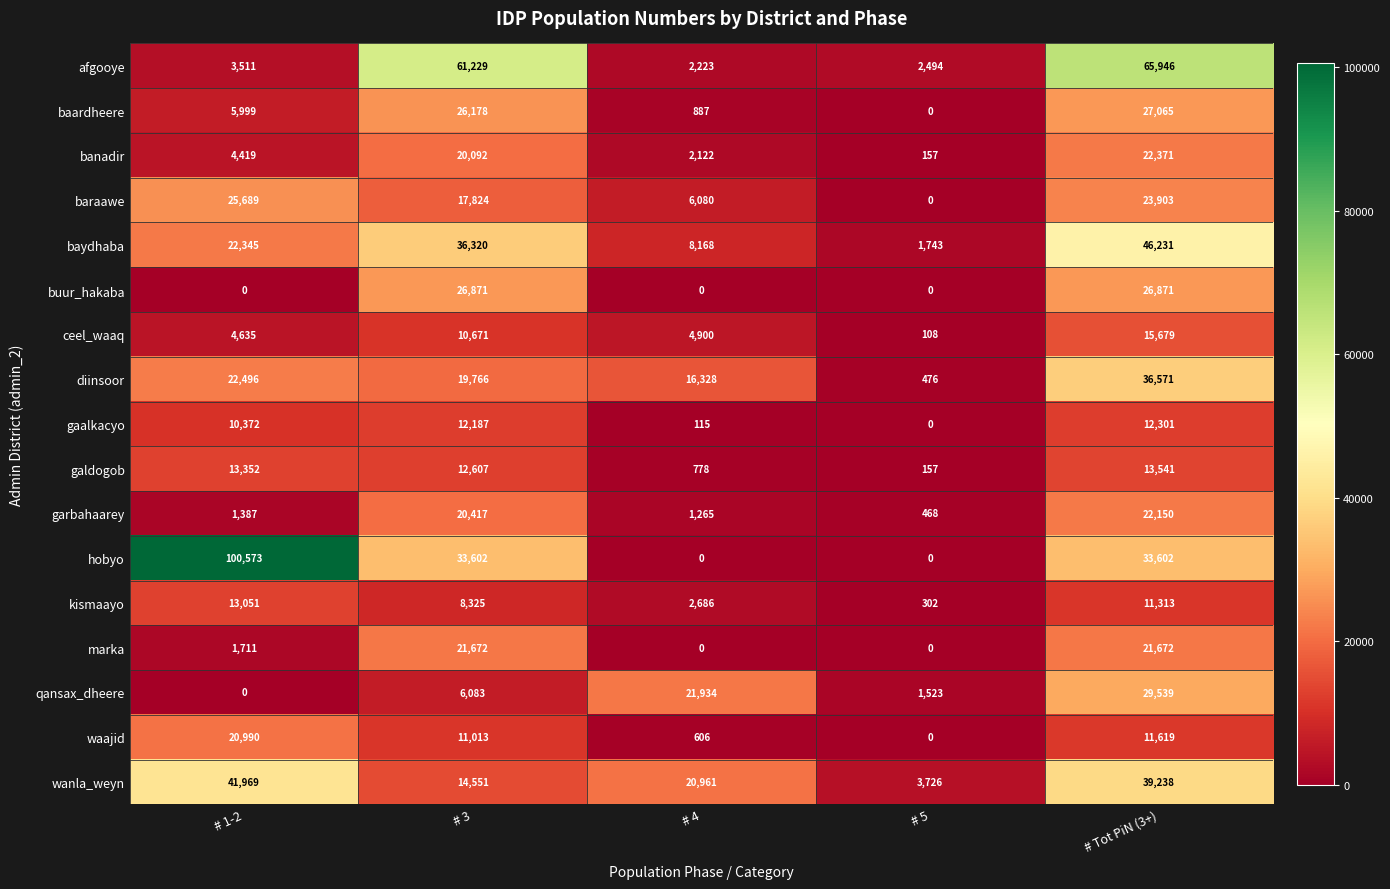

At how many categories does at least one series exceed 57570?

3